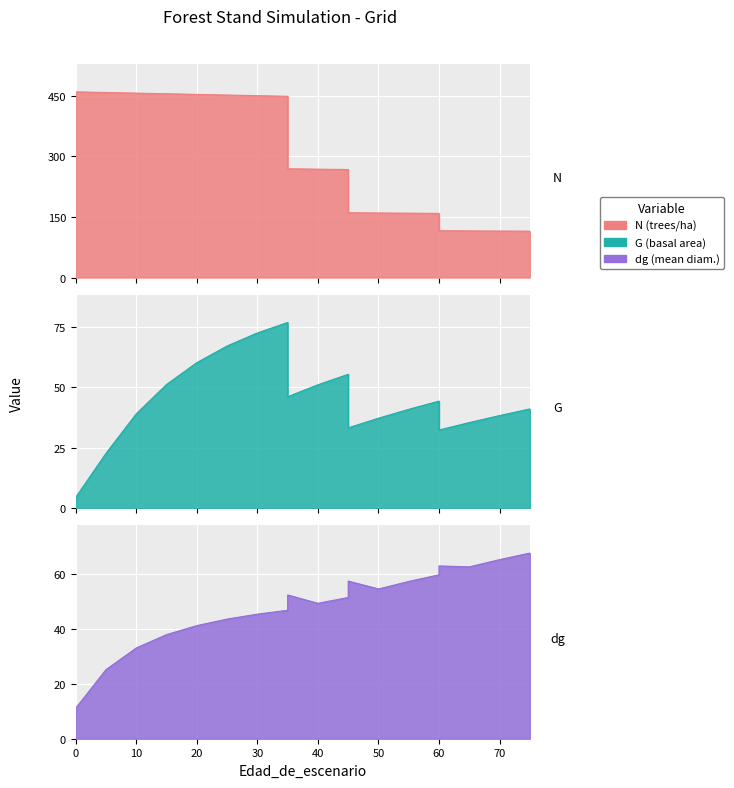

What is the value of the dg point at the 5th from the left?

41.1